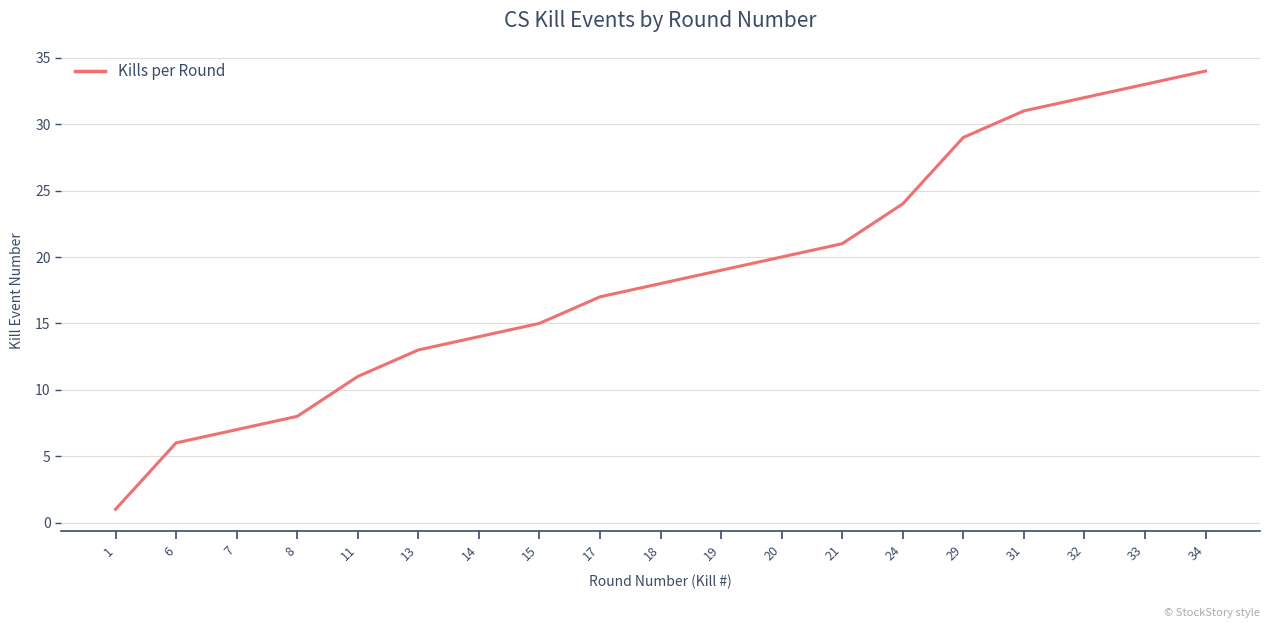

Where is the data nearest to the value 17?

17